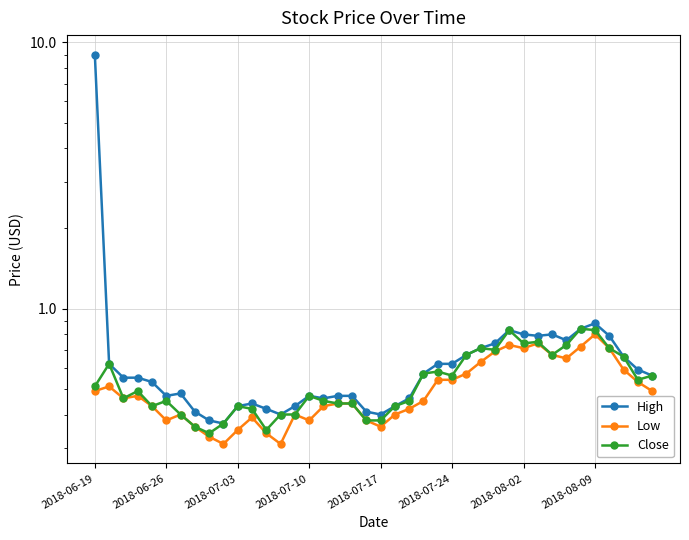

True or false: High and Close intersect in this chart.

False